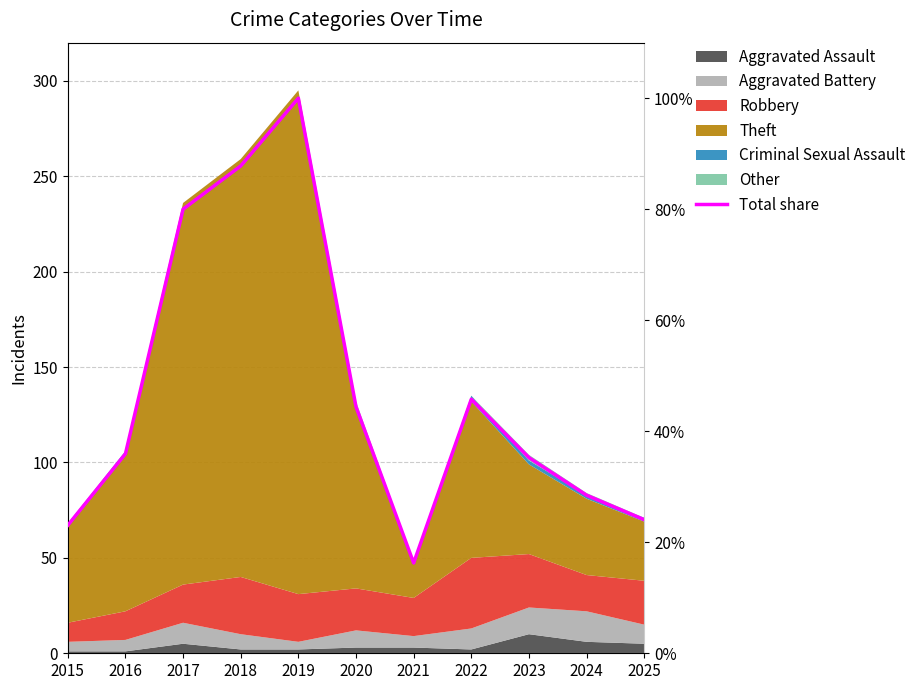

Reading left to right, transcribe all the data shown in this chart.

2015=23.1	2016=35.9	2017=80.0	2018=87.8	2019=100.0	2020=44.4	2021=16.3	2022=45.8	2023=35.3	2024=28.5	2025=24.1